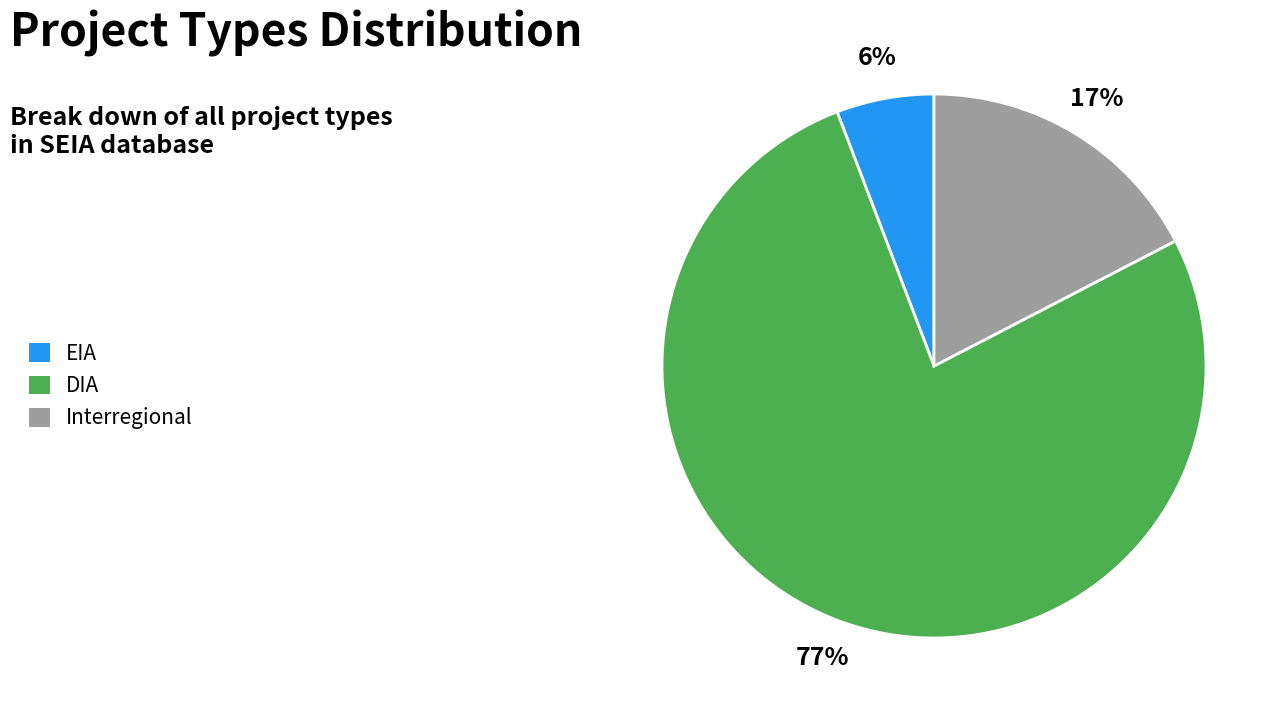

Is there any slice that represents more than half of the pie?

Yes